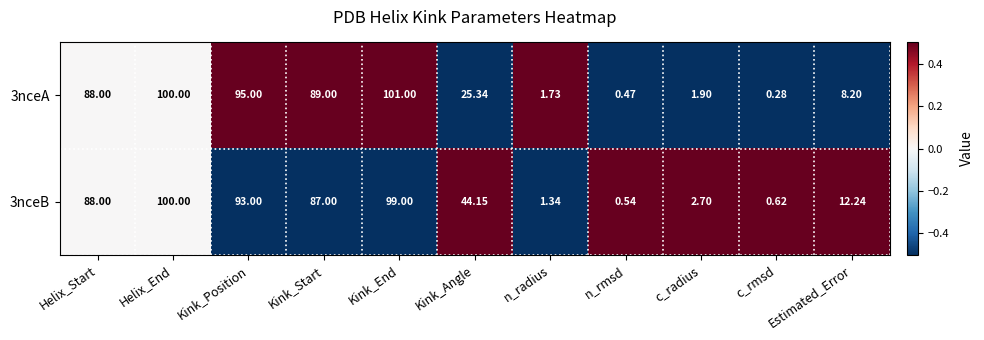

Is the value of 3nceA at Estimated_Error greater than the value of 3nceB at c_radius?

Yes